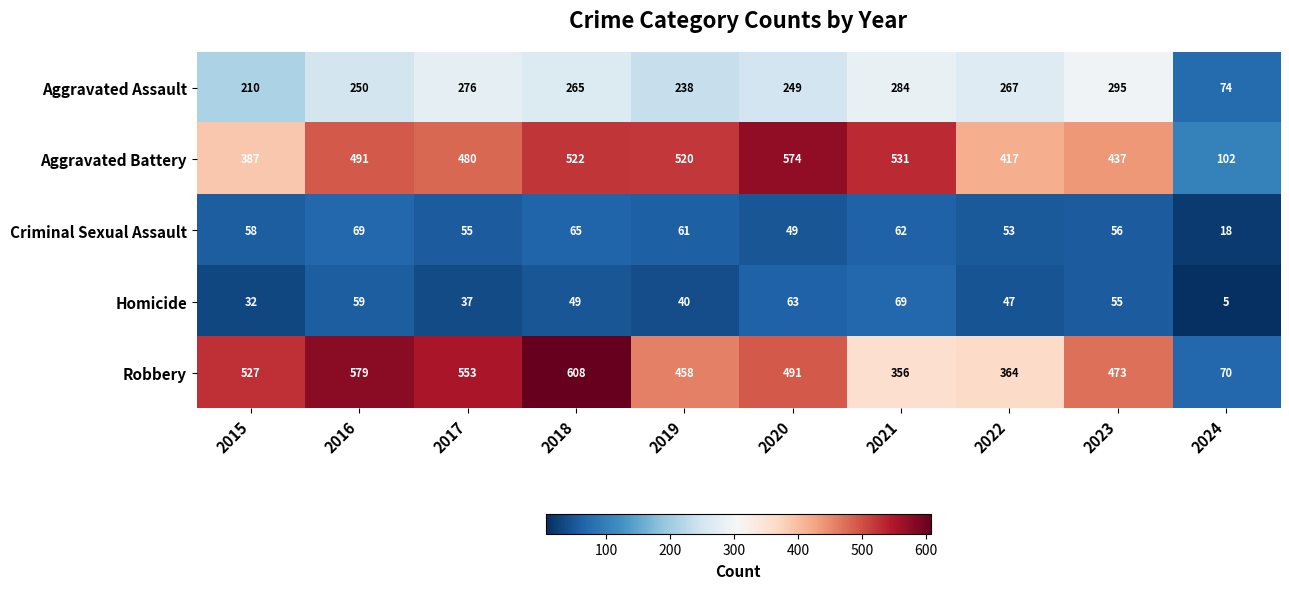

At which category does the chart reach its peak across all series?

2018